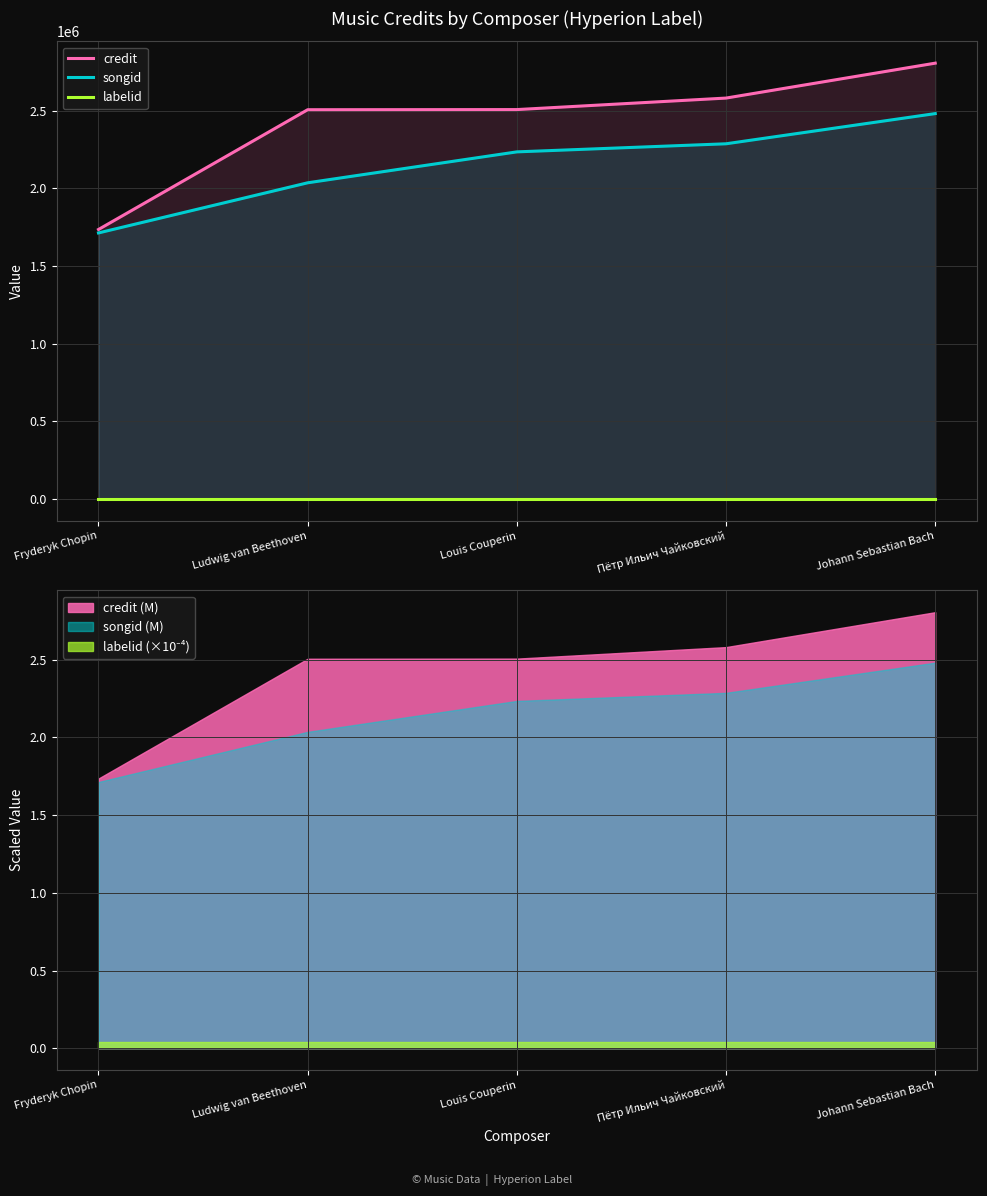

What is the total value across all series at Пётр Ильич Чайковский?

4869138